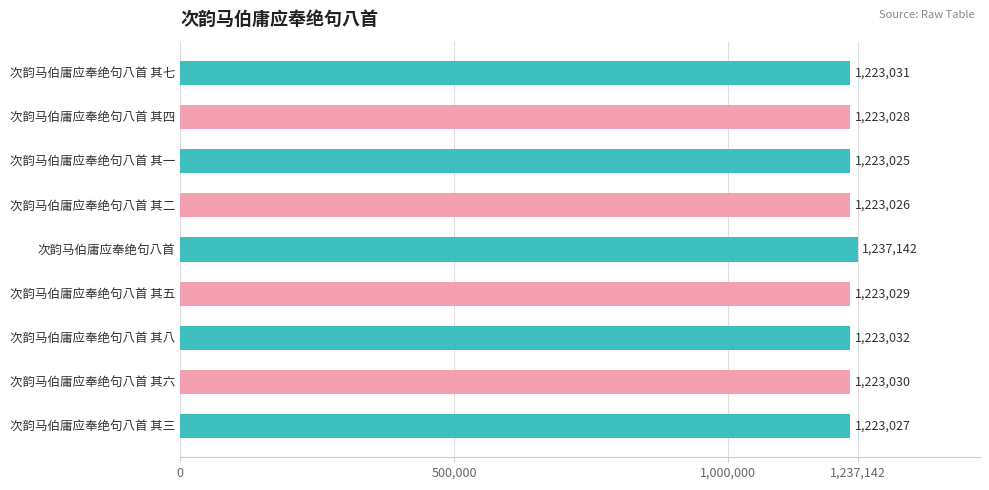

What position from the top is 次韵马伯庸应奉绝句八首 其八?

7